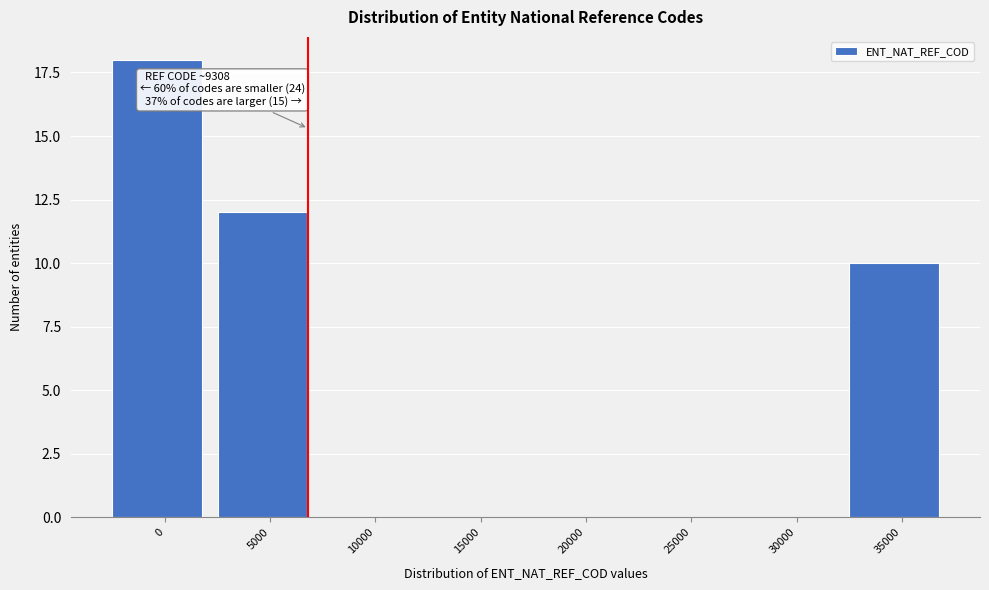

Reading left to right, extract all data points from this chart.

0=18	5000=12	10000=0	15000=0	20000=0	25000=0	30000=0	35000=10